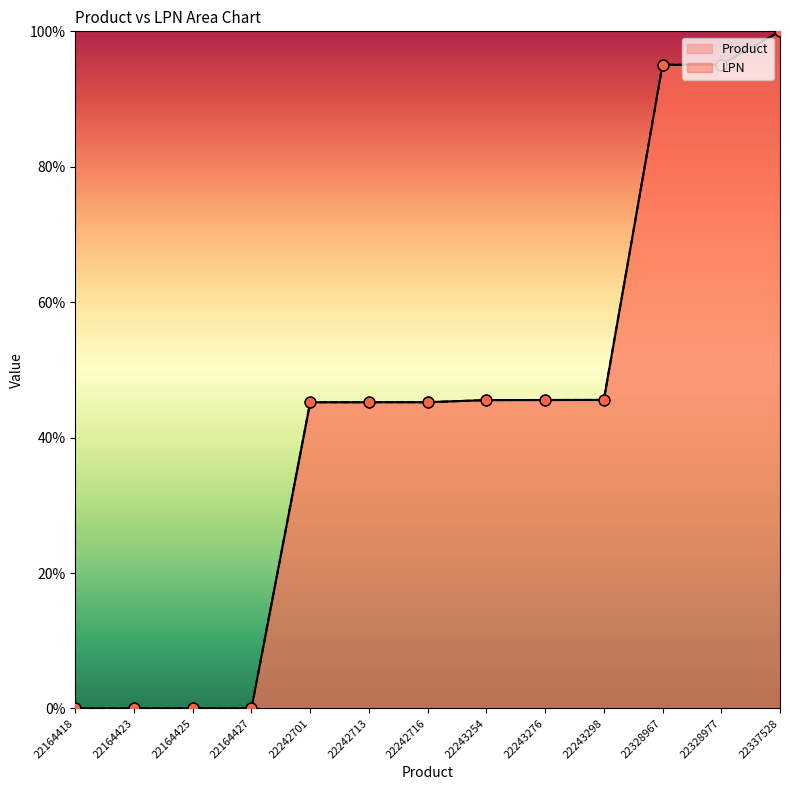

Which series reaches the minimum Y coordinate?

Product